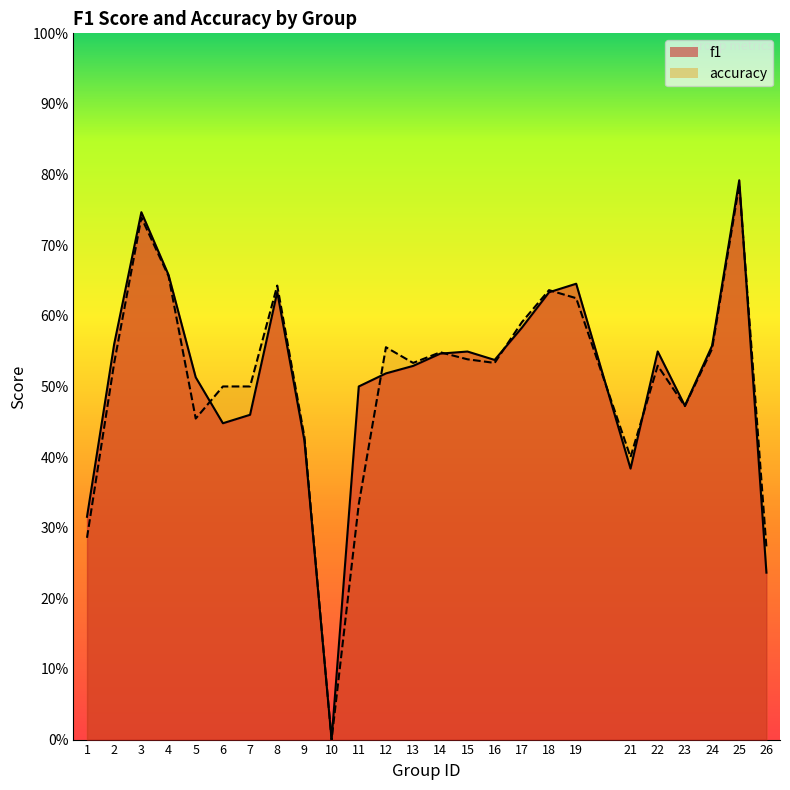

Between 11 and 4, which is larger?

4